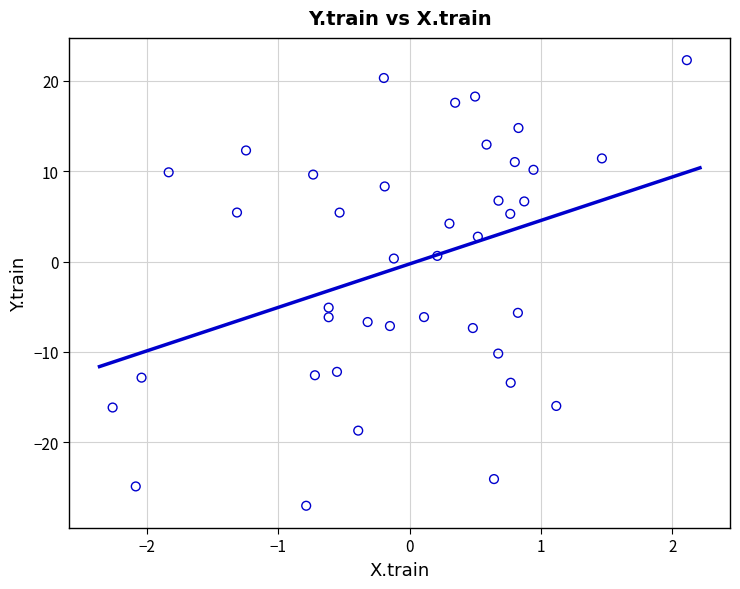

What is the range of X values (max minus min)?

4.4